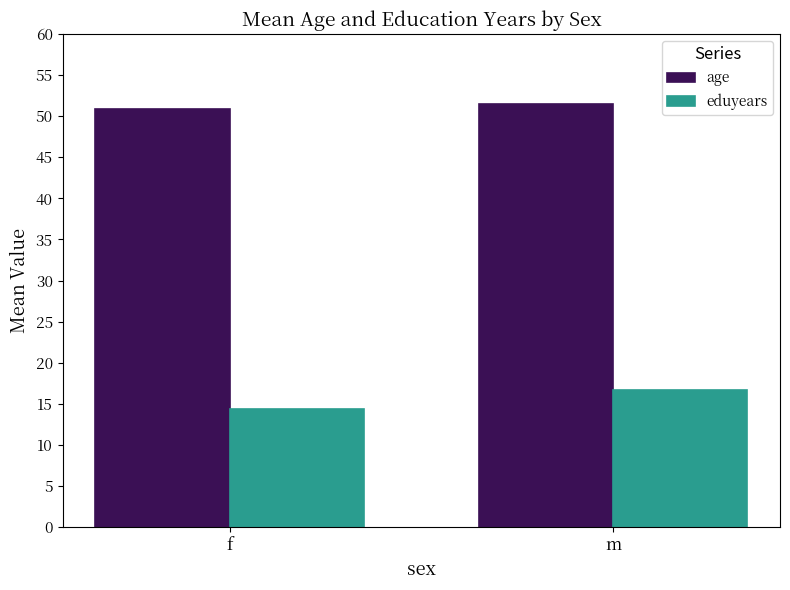

The value of eduyears at f is 24.2. True or false?

False